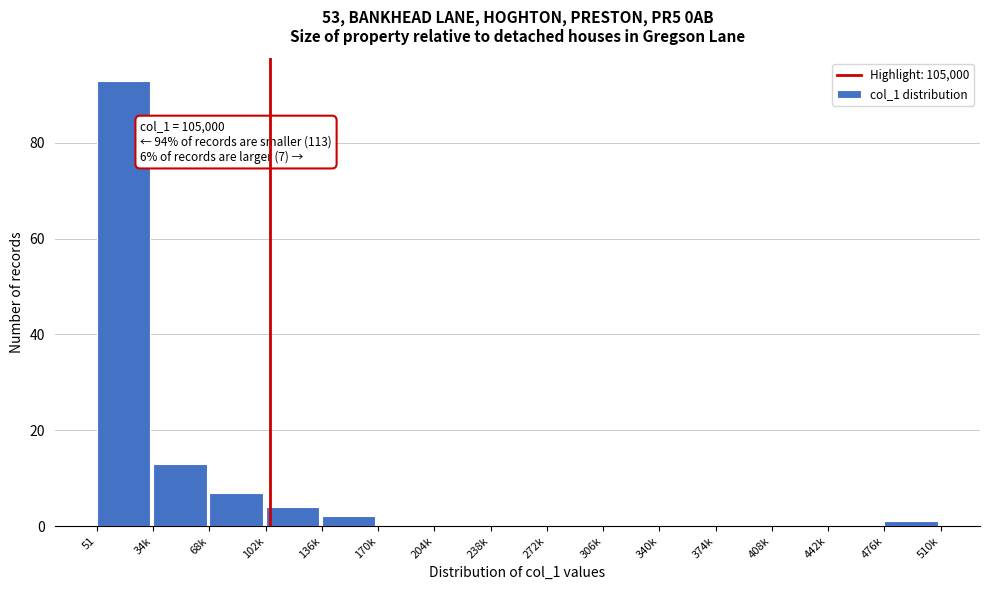

Reading left to right, transcribe all the data shown in this chart.

51=93	34k=13	68k=7	102k=4	136k=2	170k=0	204k=0	238k=0	272k=0	306k=0	340k=0	374k=0	408k=0	442k=0	476k=1